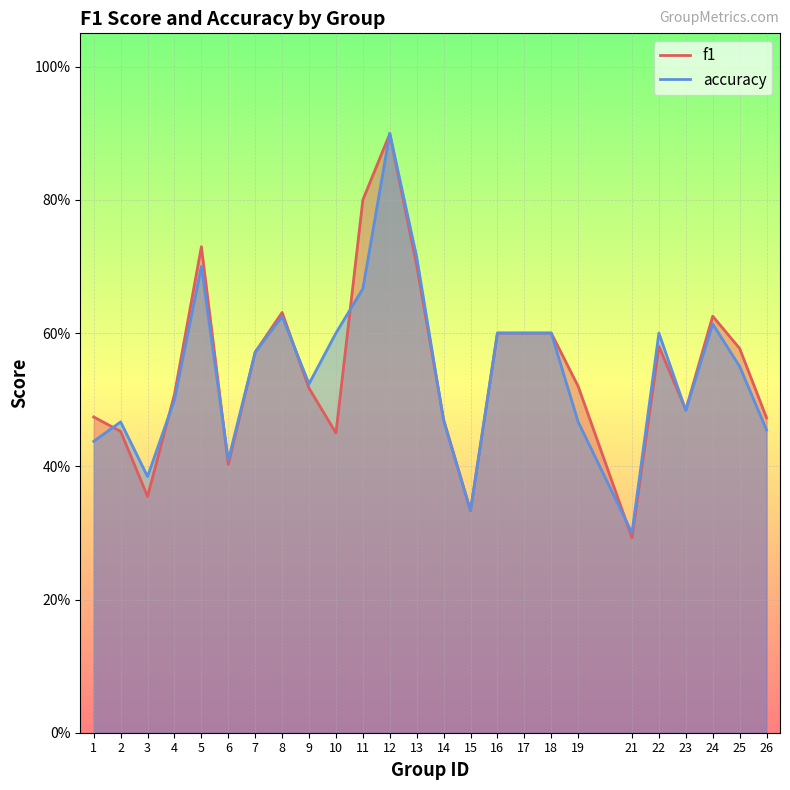

At which category does f1 reach its first local peak?

5